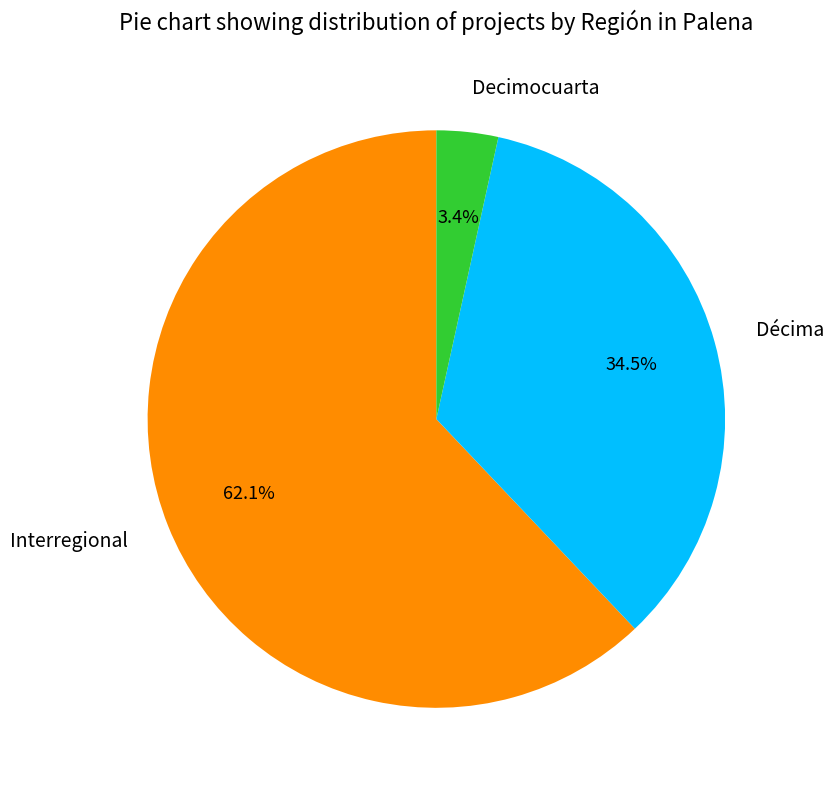

Which has a higher value, Decimocuarta or Décima?

Décima